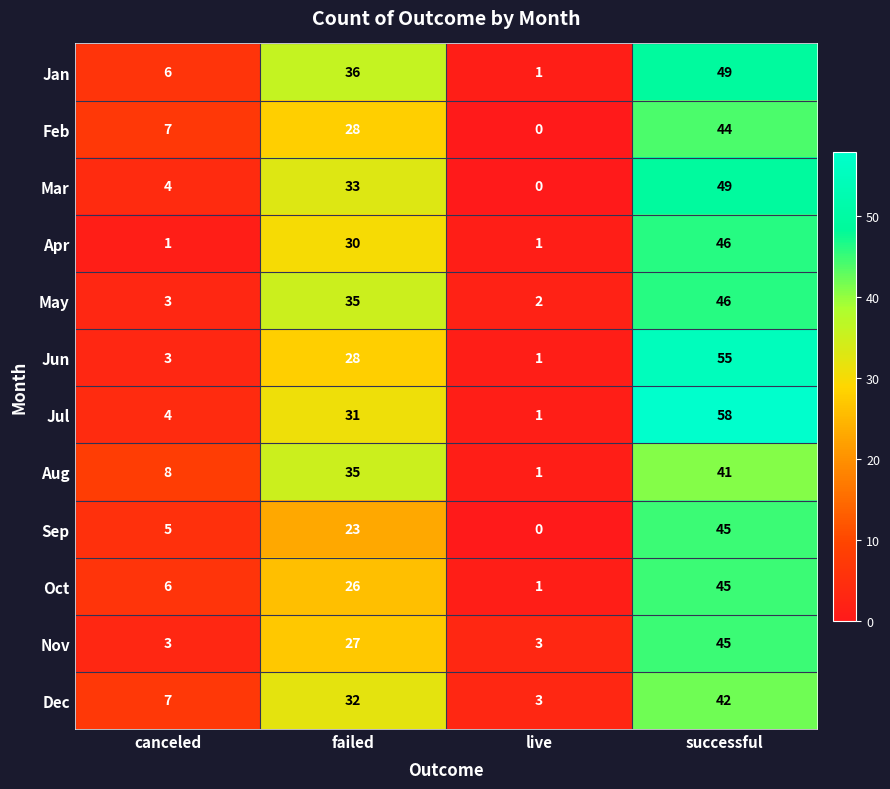

What is the total value across all series at failed?

364